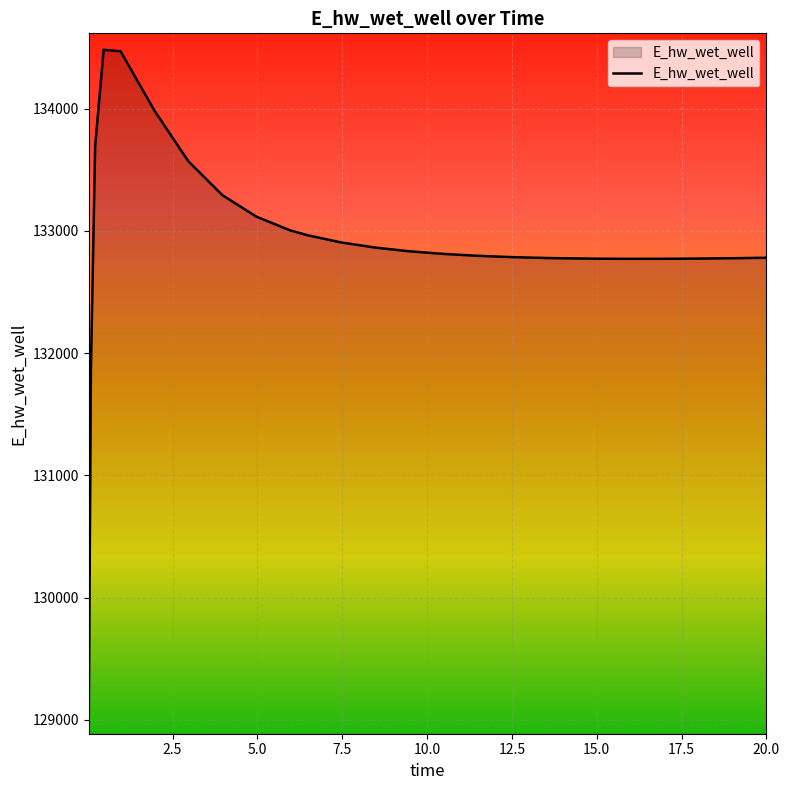

How many lines are shown in the chart?

1